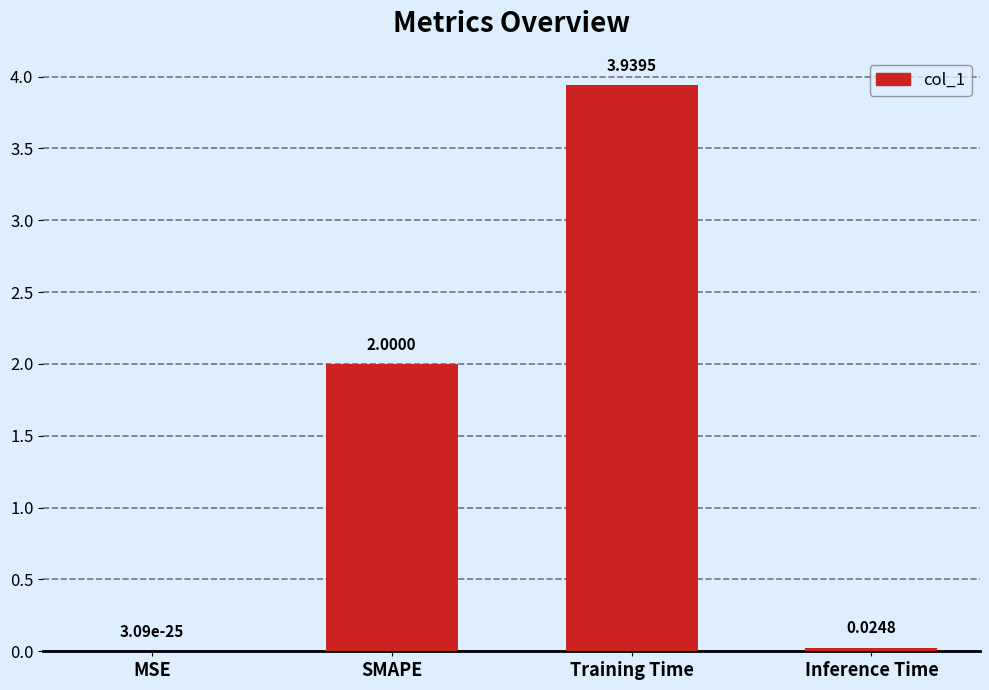

Which label corresponds to the largest value in the chart?

Training Time